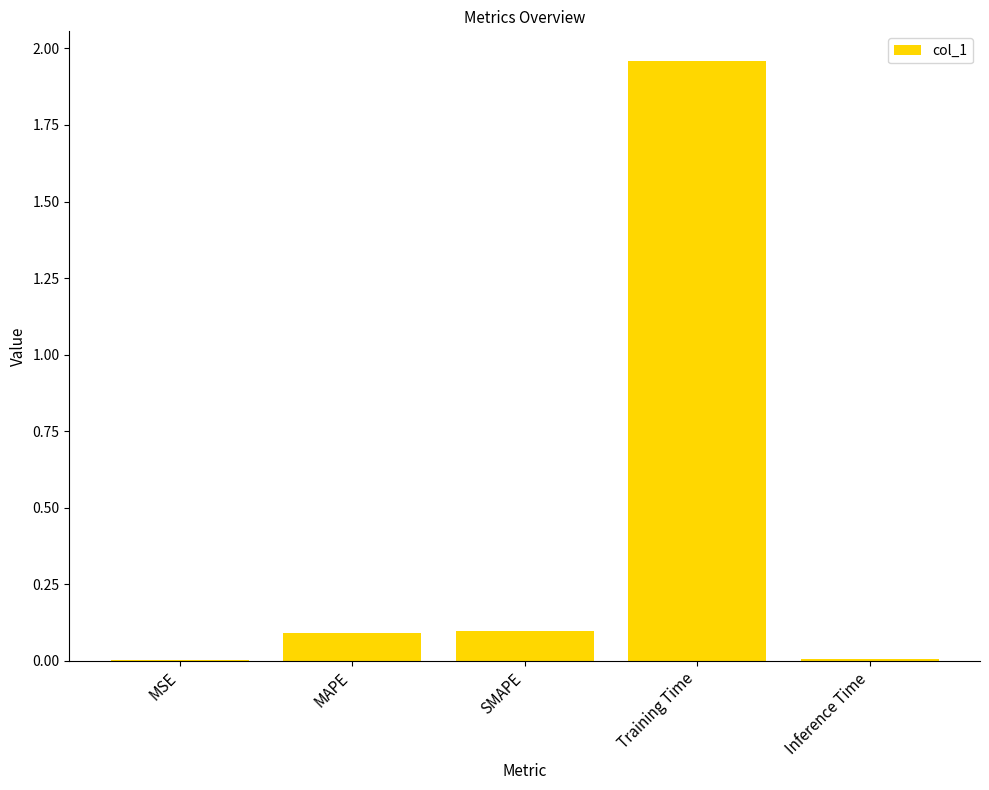

Which label corresponds to the largest value in the chart?

Training Time